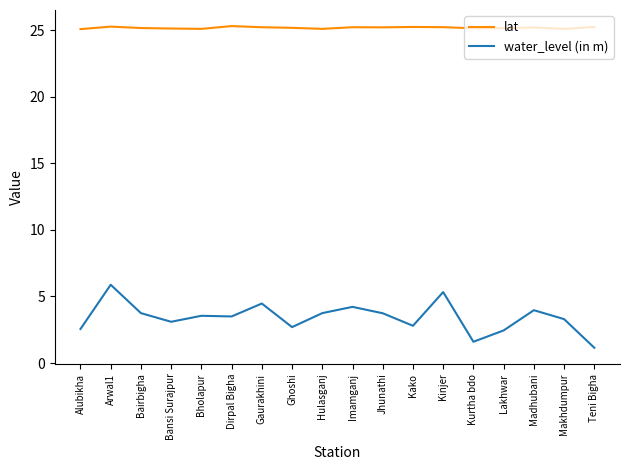

True or false: lat has a value of 38.4 at Gaurakhini.

False